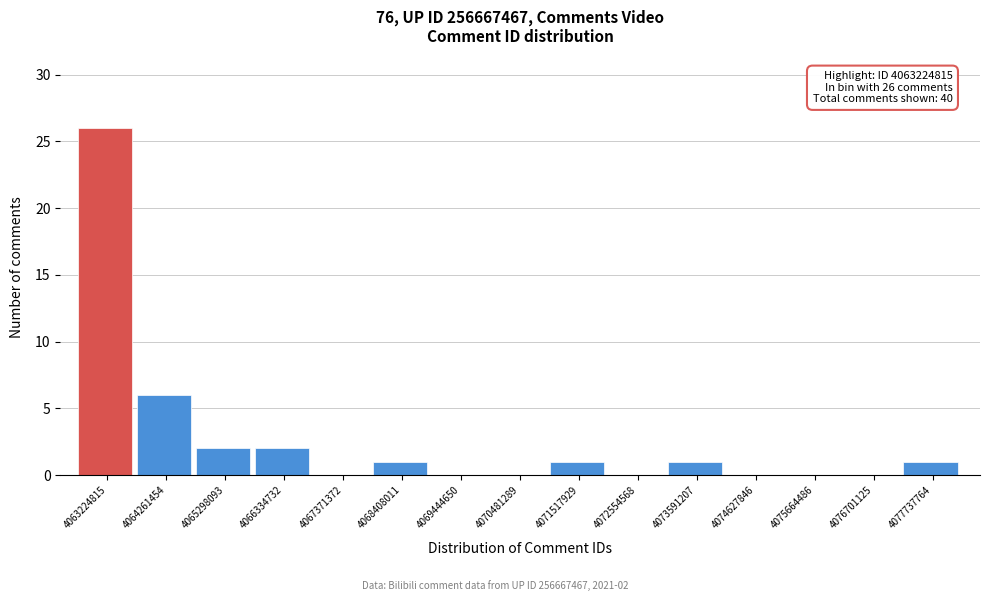

Reading right to left, transcribe all the data shown in this chart.

4077737764=1	4076701125=0	4075664486=0	4074627846=0	4073591207=1	4072554568=0	4071517929=1	4070481289=0	4069444650=0	4068408011=1	4067371372=0	4066334732=2	4065298093=2	4064261454=6	4063224815=26